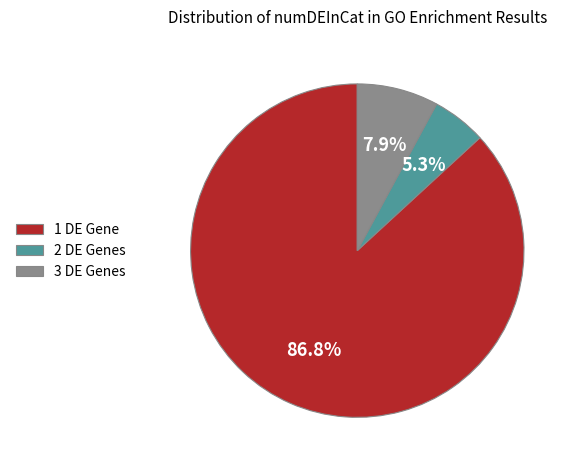

What is the largest slice in the pie chart?

1 DE Gene